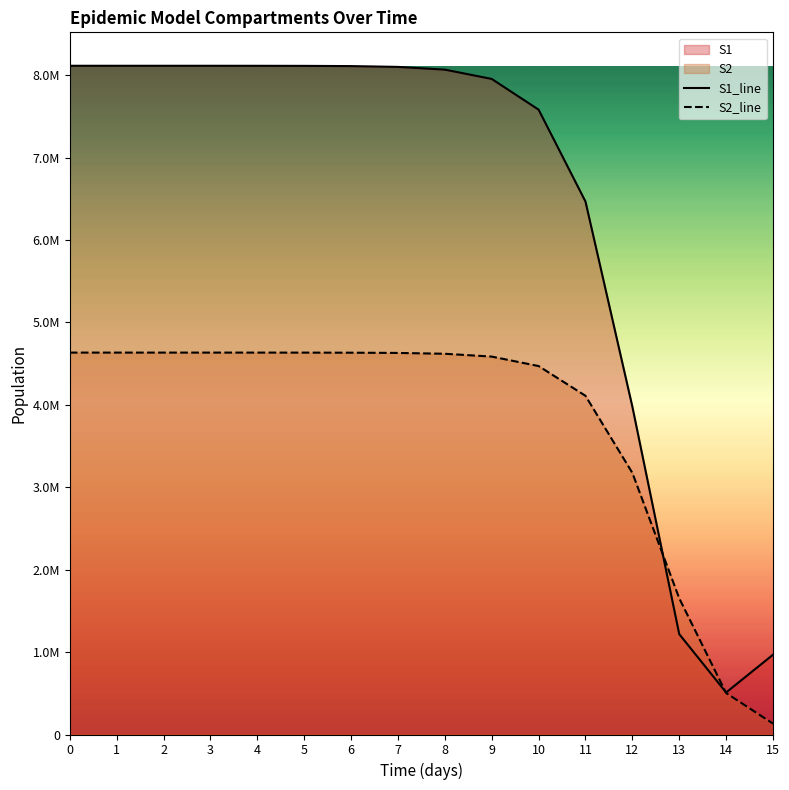

True or false: S2_line and S1_line intersect in this chart.

True